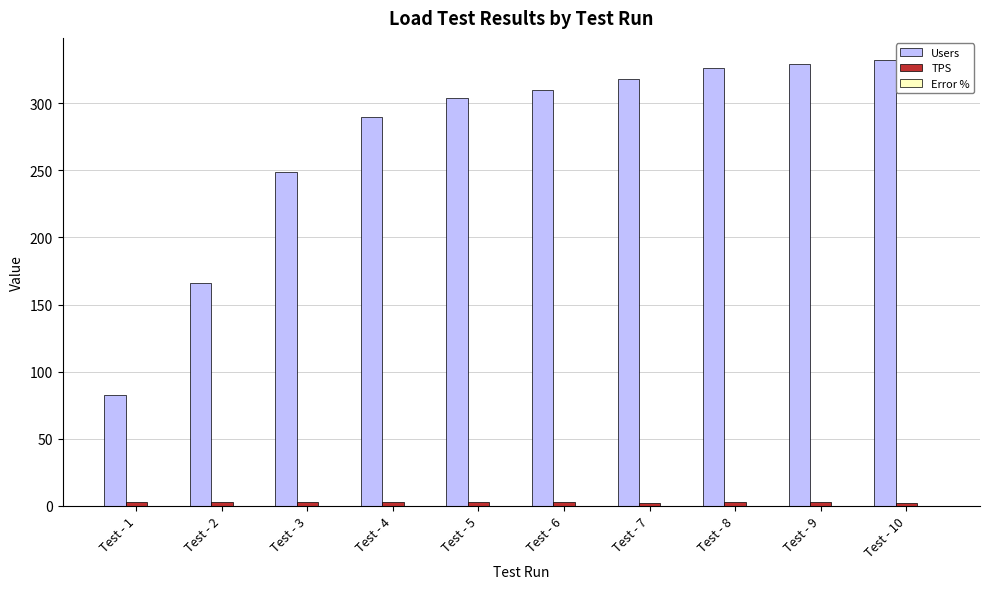

What value does the Users series have at Test - 9?

329.0